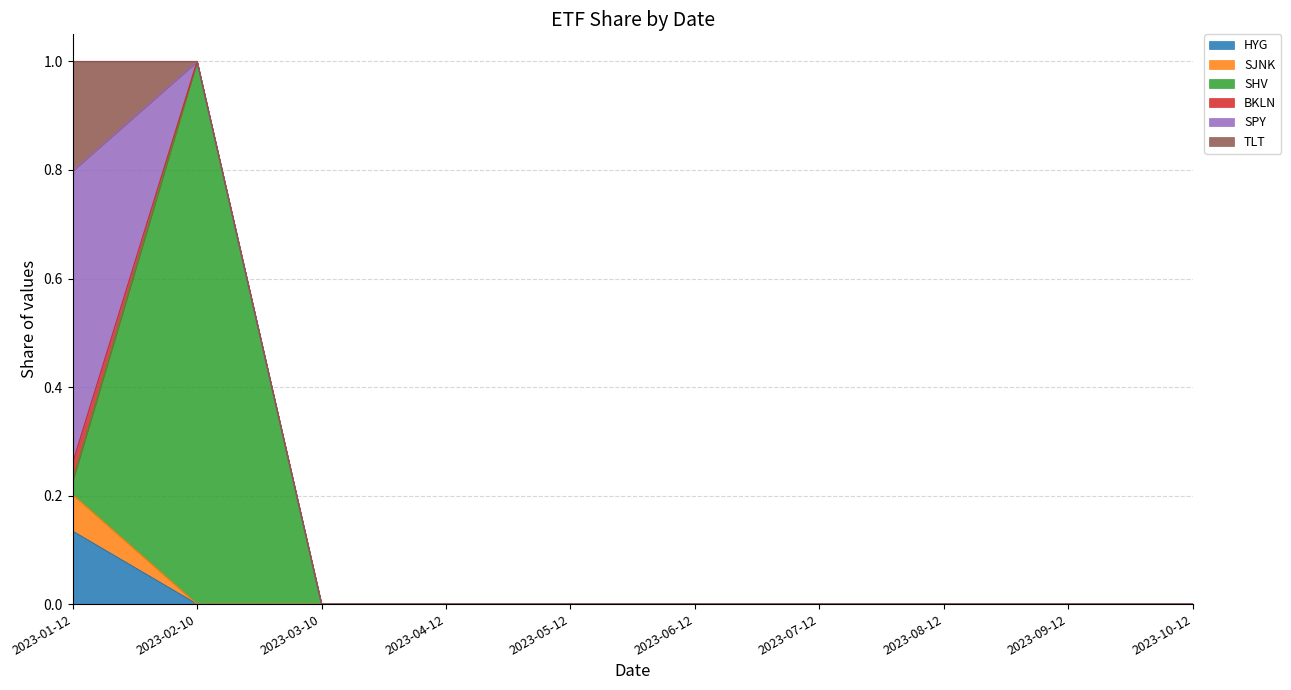

At which label does HYG reach its peak?

2023-01-12